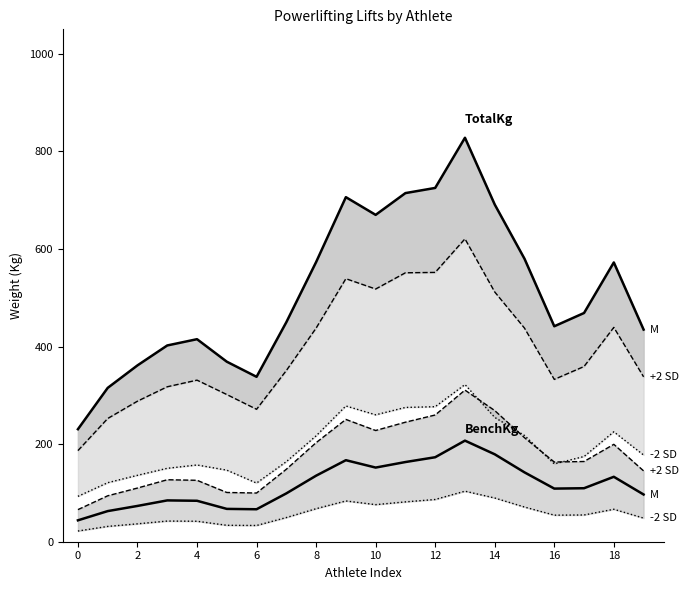

Is this an area chart (filled region under the line)?

No